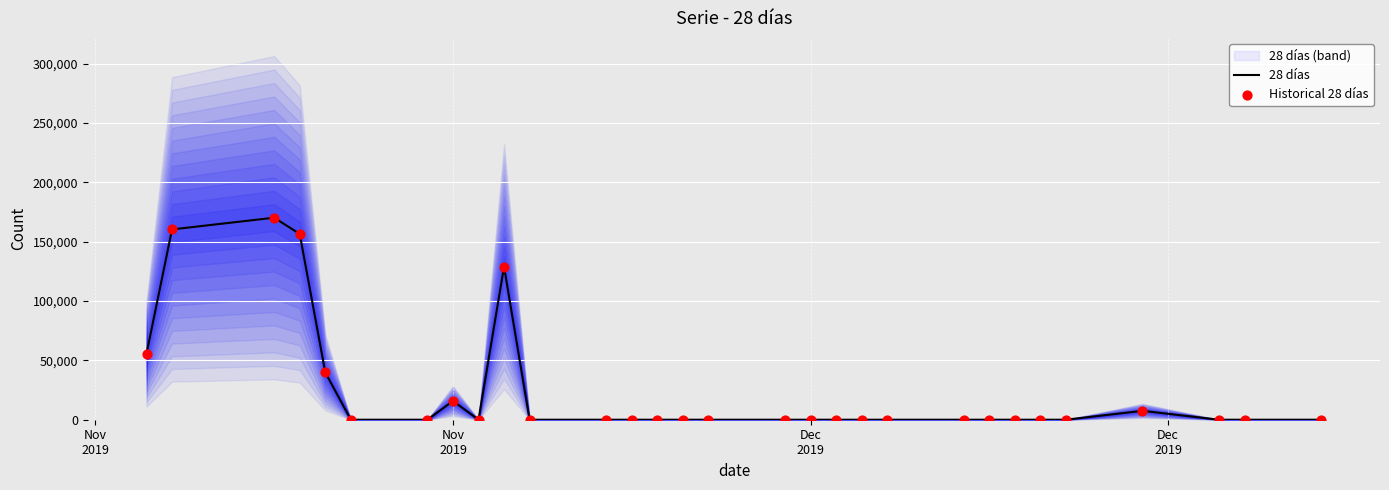

At how many categories does at least one series exceed 11459?

7